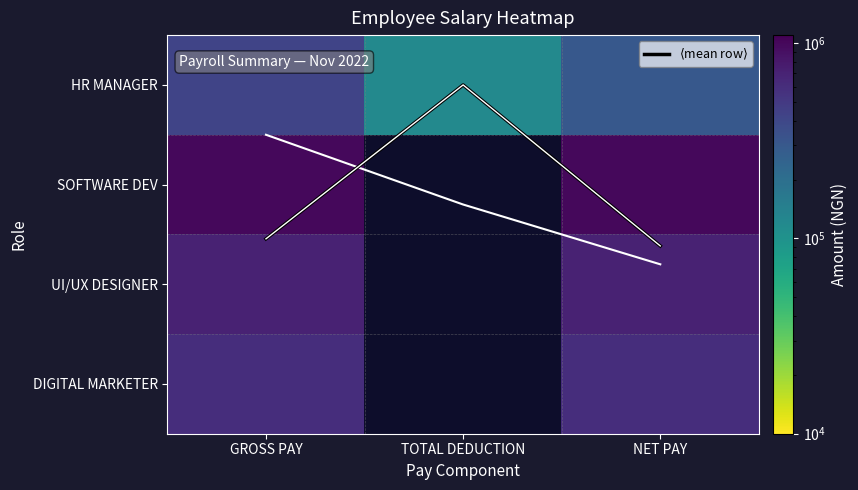

At how many categories does at least one series exceed 541113?

2